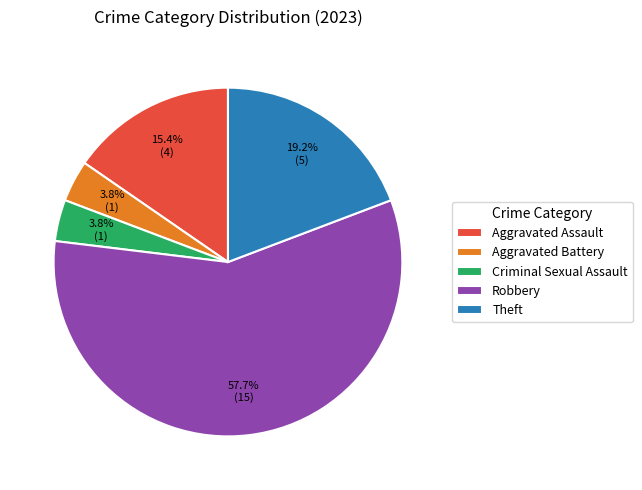

Which slice is the largest?

Robbery